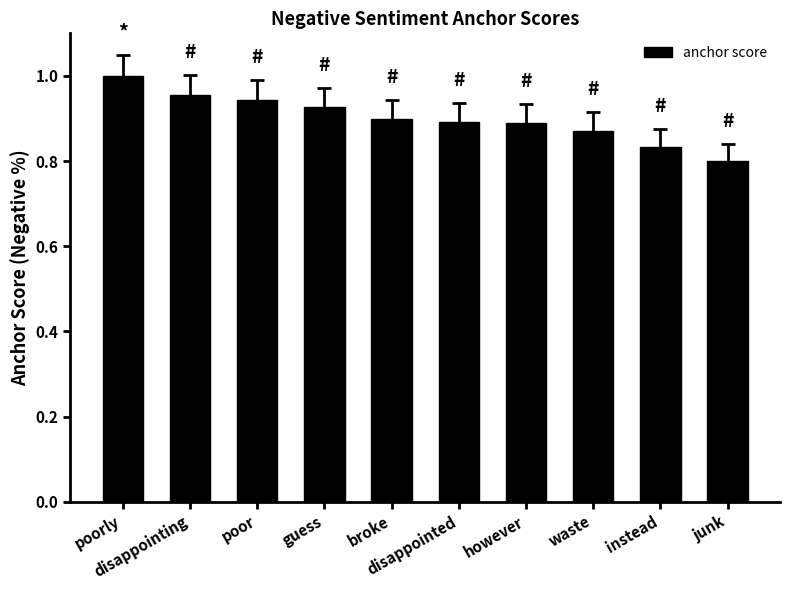

Count the values in the range 0 to 1.

10